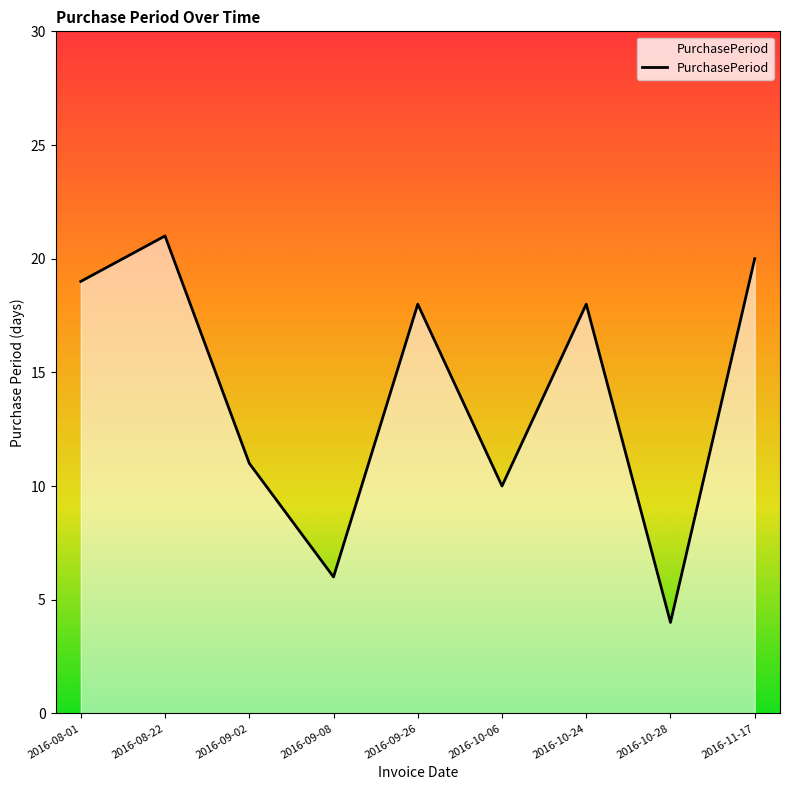

What is the greatest value displayed?

21